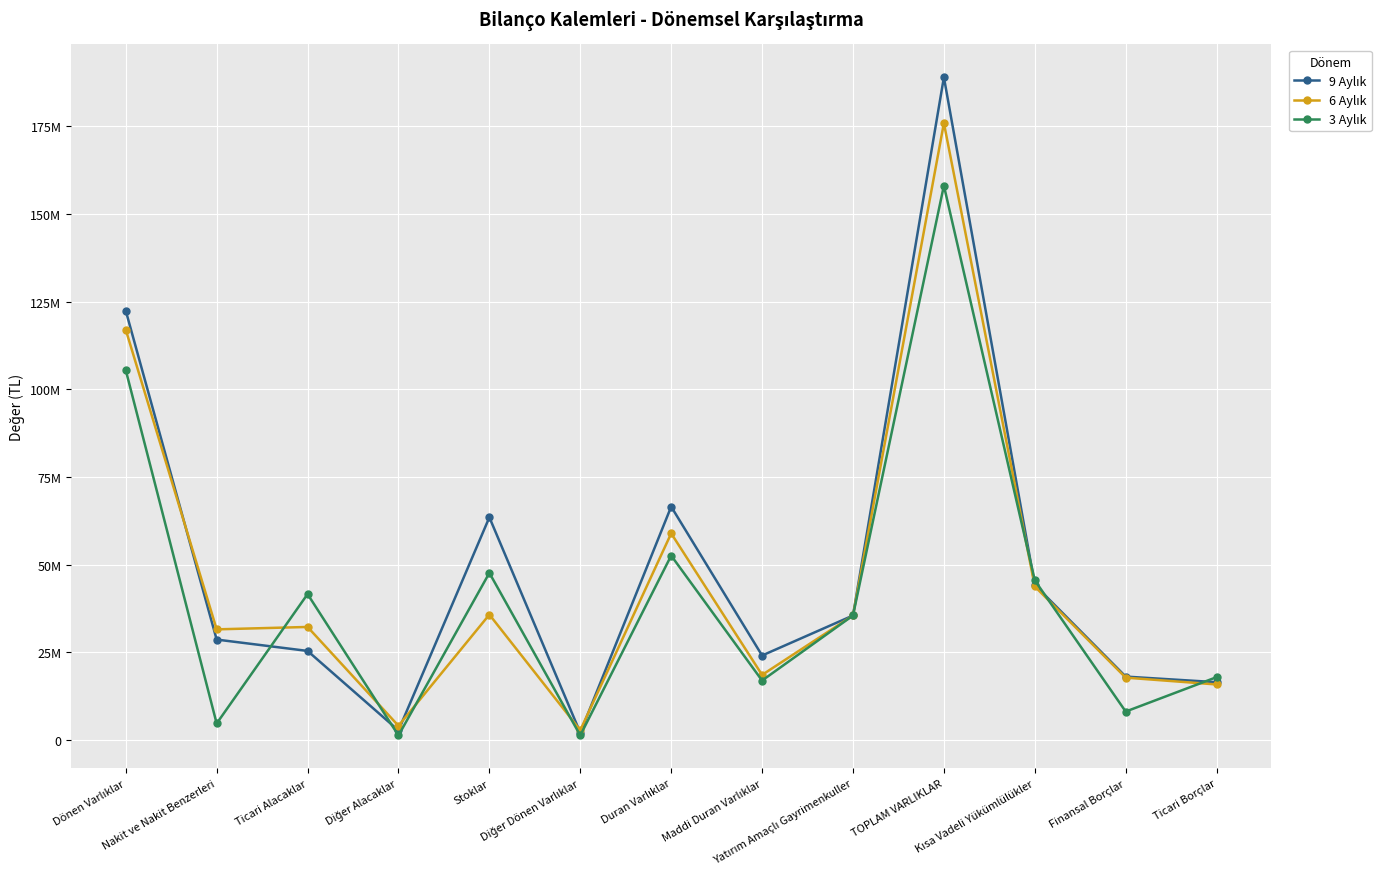

Is this an area chart (filled region under the line)?

No